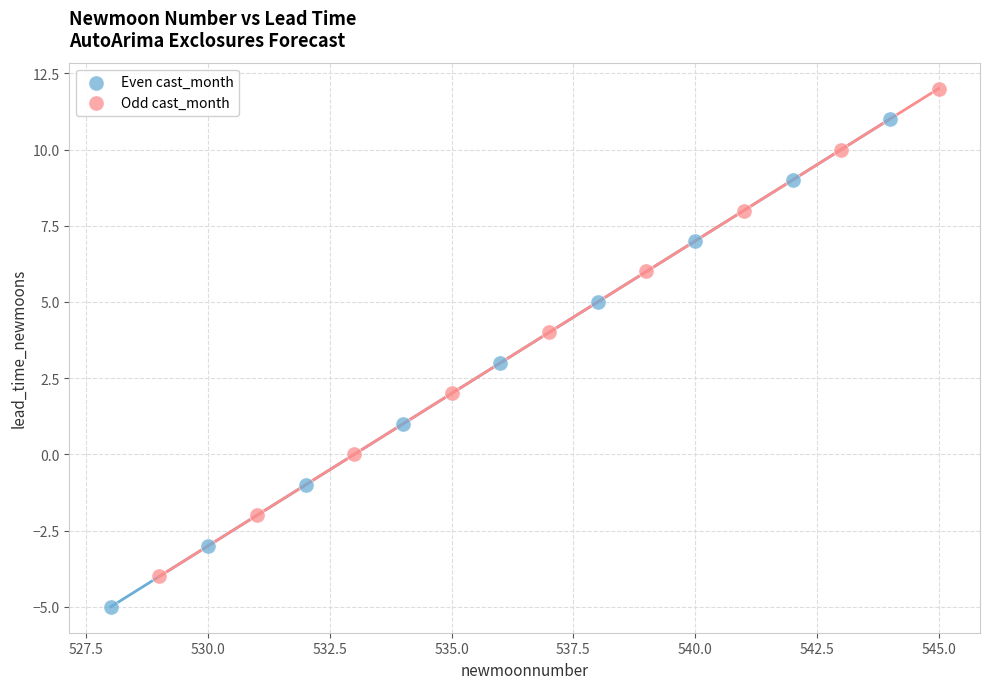

Which series contains the highest Y value?

Odd cast_month